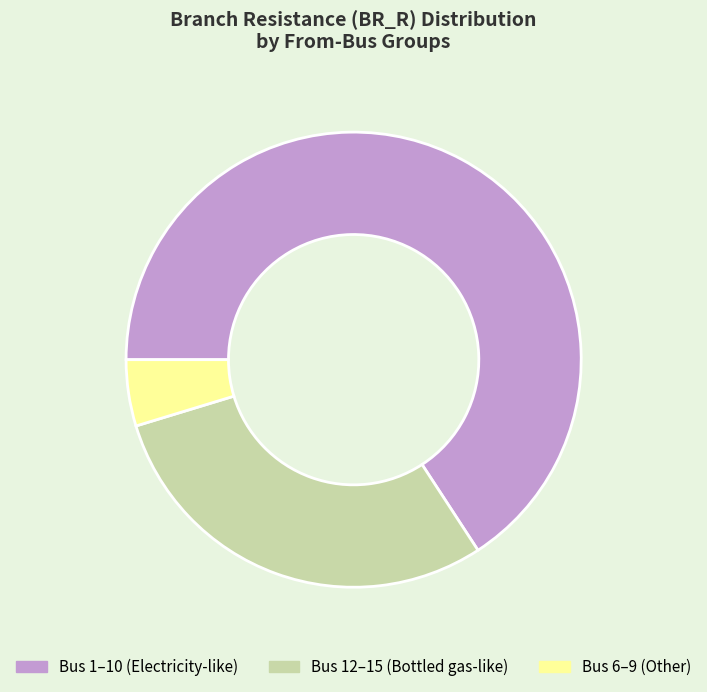

Is there a majority slice in this chart?

Yes